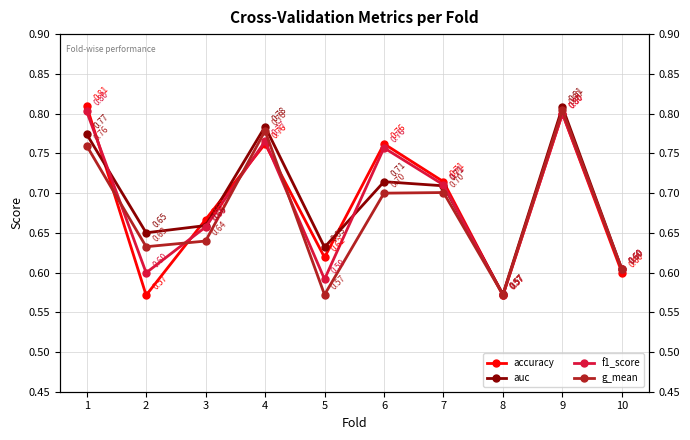

What is the minimum value for f1_score?

0.6